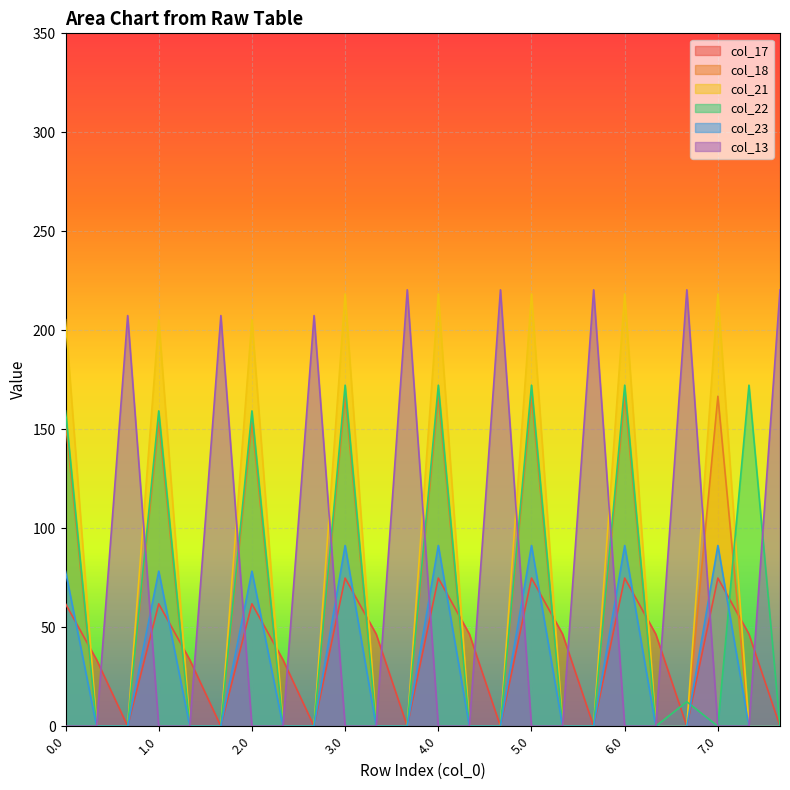

Rank the categories by col_23 value from lowest to highest.

0.1, 0.2, 1.1, 1.2, 2.1, 2.2, 3.1, 3.2, 4.1, 4.2, 5.1, 5.2, 6.1, 6.2, 7.1, 7.2, 0.0, 1.0, 2.0, 3.0, 4.0, 5.0, 6.0, 7.0